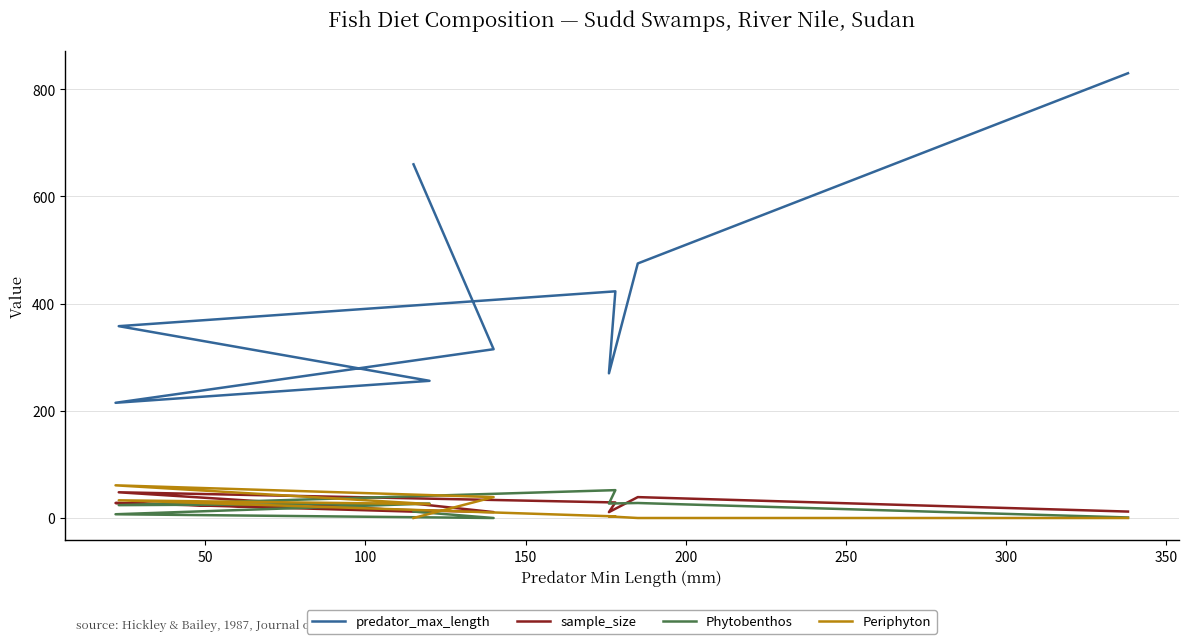

Which series changed the most between 150 and 350?

predator_max_length